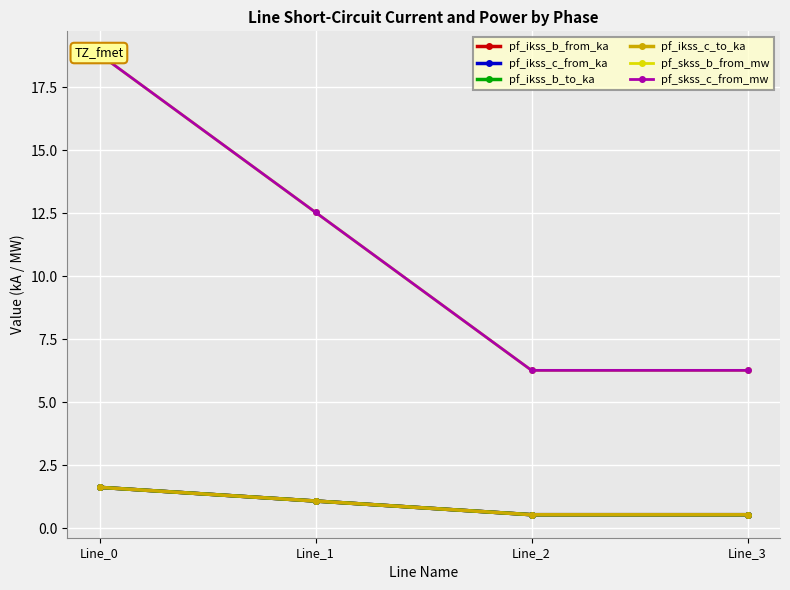

Which category has the highest value in the pf_ikss_b_from_ka series?

Line_0